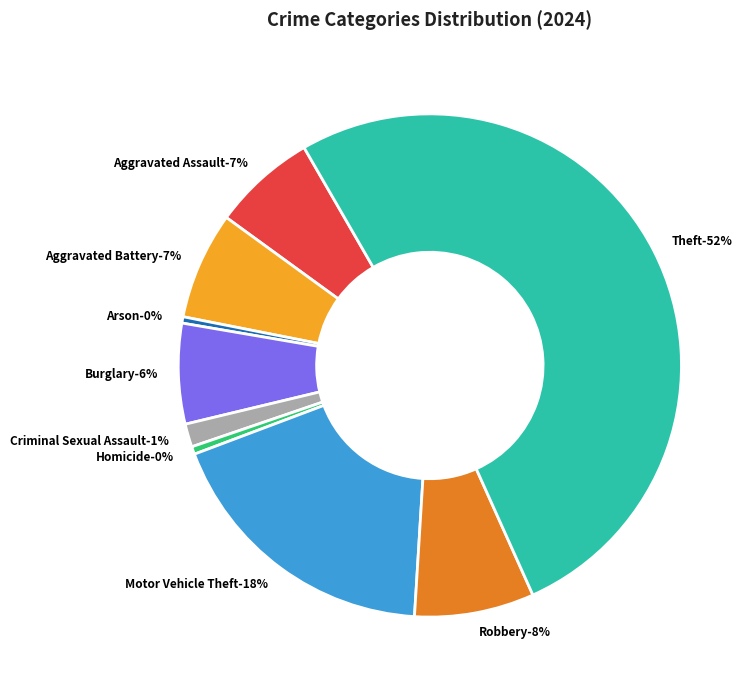

What is the total percentage of Burglary and Arson?

6.9%